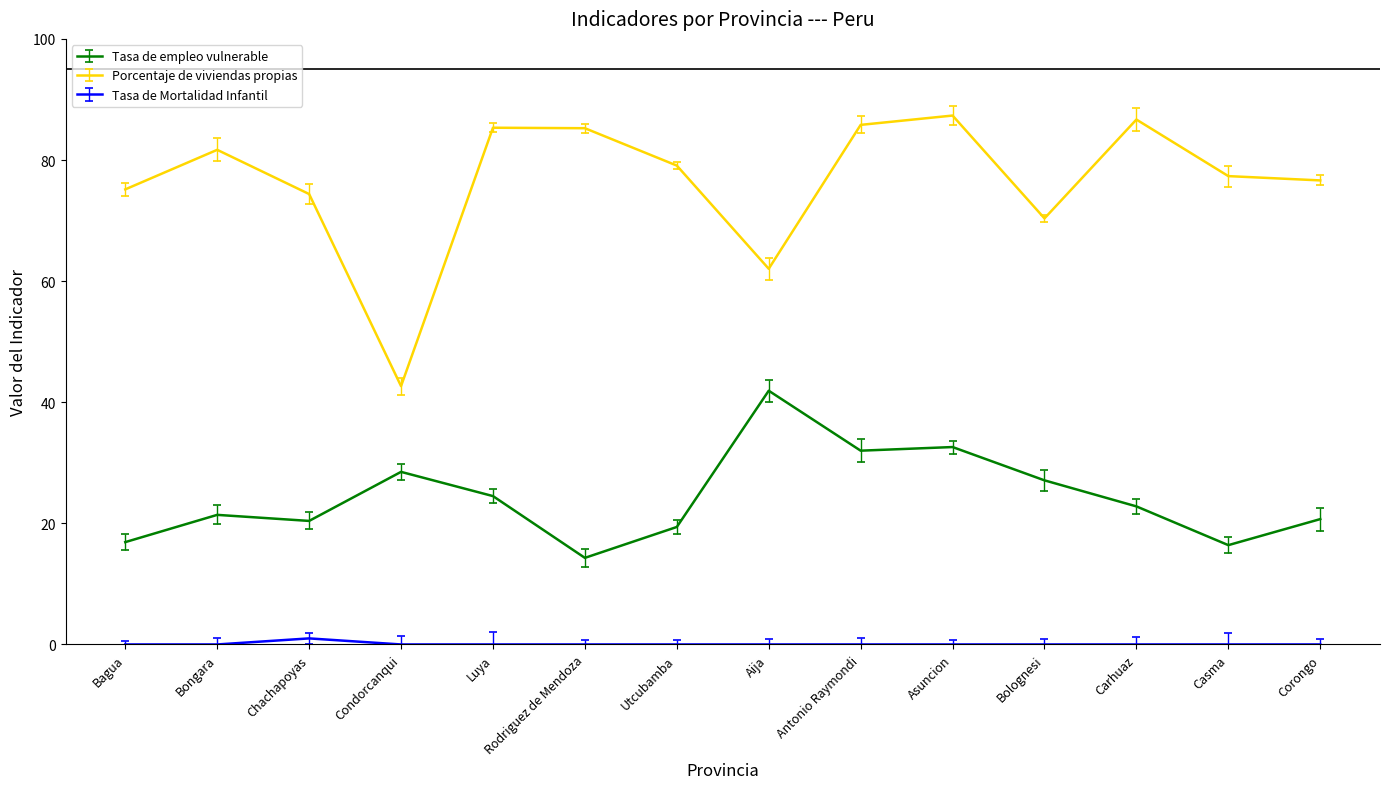

What are all the series names shown in the legend?

Tasa de empleo vulnerable, Porcentaje de viviendas propias, Tasa de Mortalidad Infantil